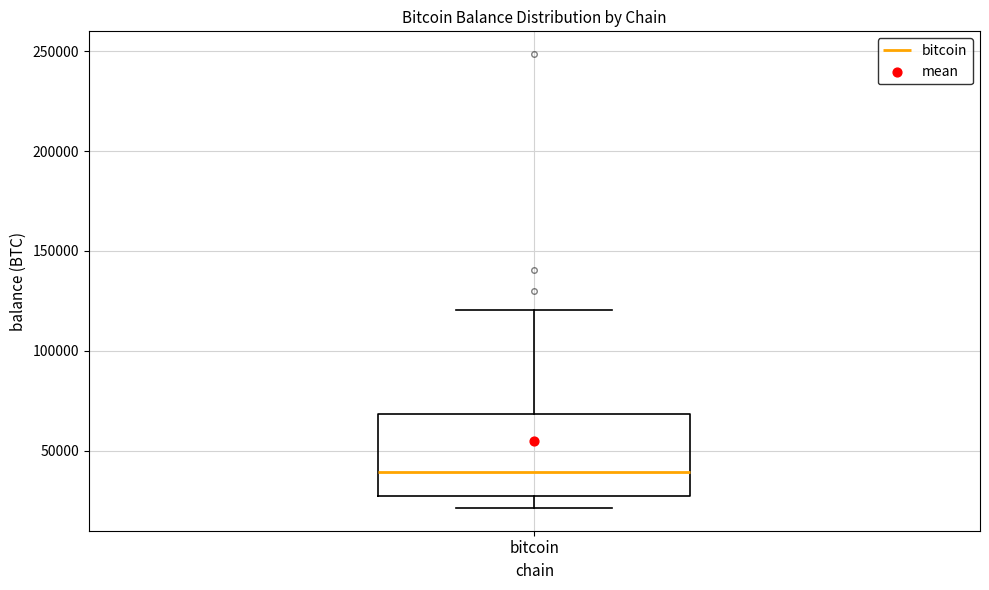

Read this box plot against the y-axis: the position of the median line, the range covered by the box, and the ends of both whiskers. The values are not printed on the chart, so give them approximately, as read against the axis.

median 40000, box 25000 to 70000, whiskers 20000 to 120000